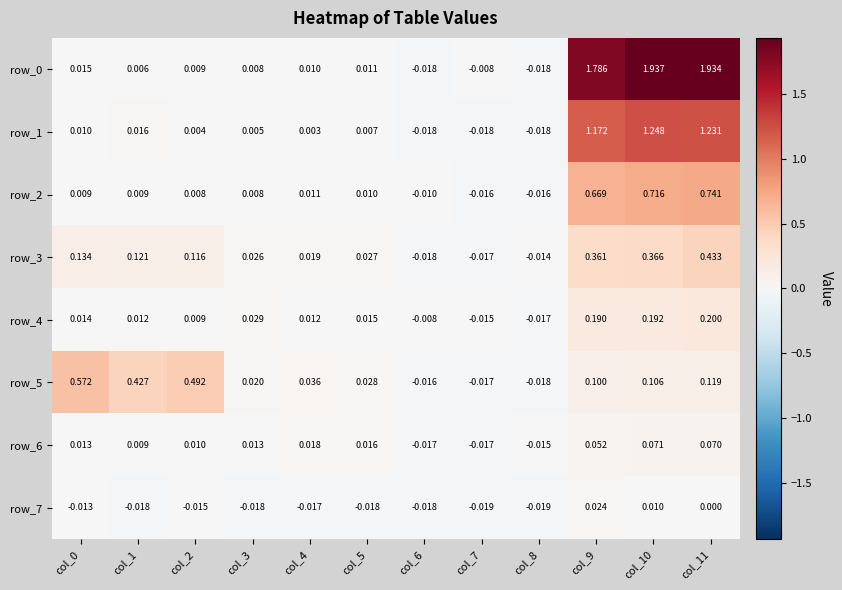

Is the value of row_7 at col_8 greater than the value of row_5 at col_0?

No